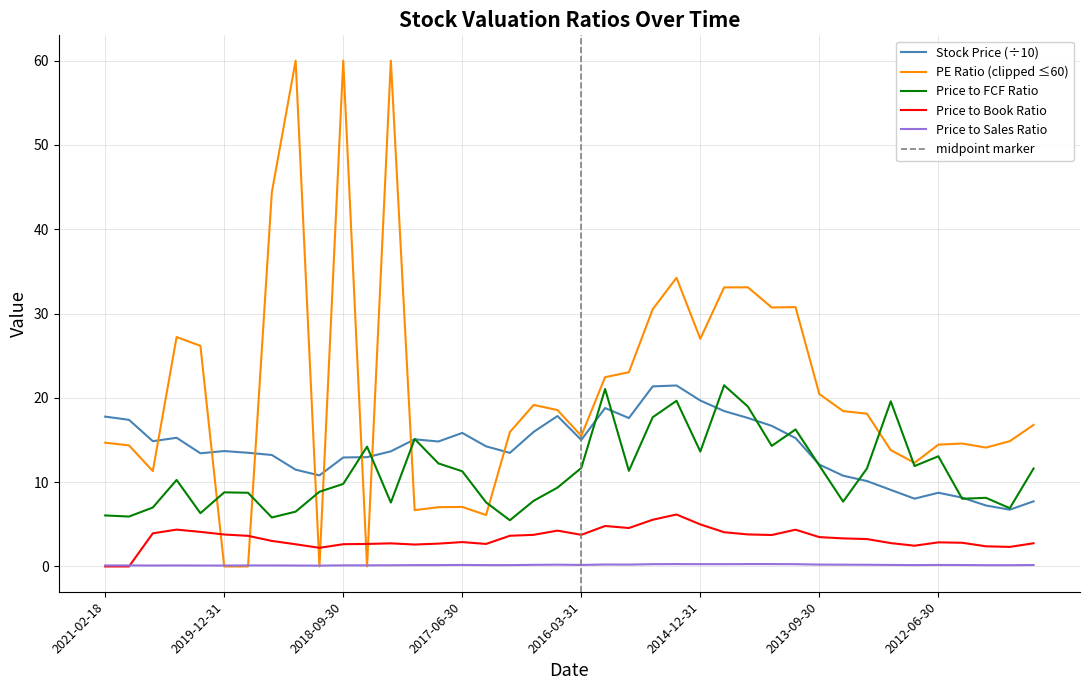

Rank the categories by Stock Price value from lowest to highest.

2011-09-30, 2011-12-31, 2011-06-30, 2012-09-30, 2012-03-31, 2012-06-30, 2012-12-31, 2013-03-31, 2013-06-30, 2018-12-31, 2019-03-31, 2013-09-30, 2018-09-30, 2018-06-30, 2019-06-30, 2020-03-31, 2016-12-31, 2019-09-30, 2018-03-31, 2019-12-31, 2017-03-31, 2017-09-30, 2020-09-30, 2016-03-31, 2017-12-31, 2013-12-31, 2020-06-30, 2017-06-30, 2016-09-30, 2014-03-31, 2020-12-31, 2015-09-30, 2014-06-30, 2021-02-18, 2016-06-30, 2014-09-30, 2015-12-31, 2014-12-31, 2015-06-30, 2015-03-31